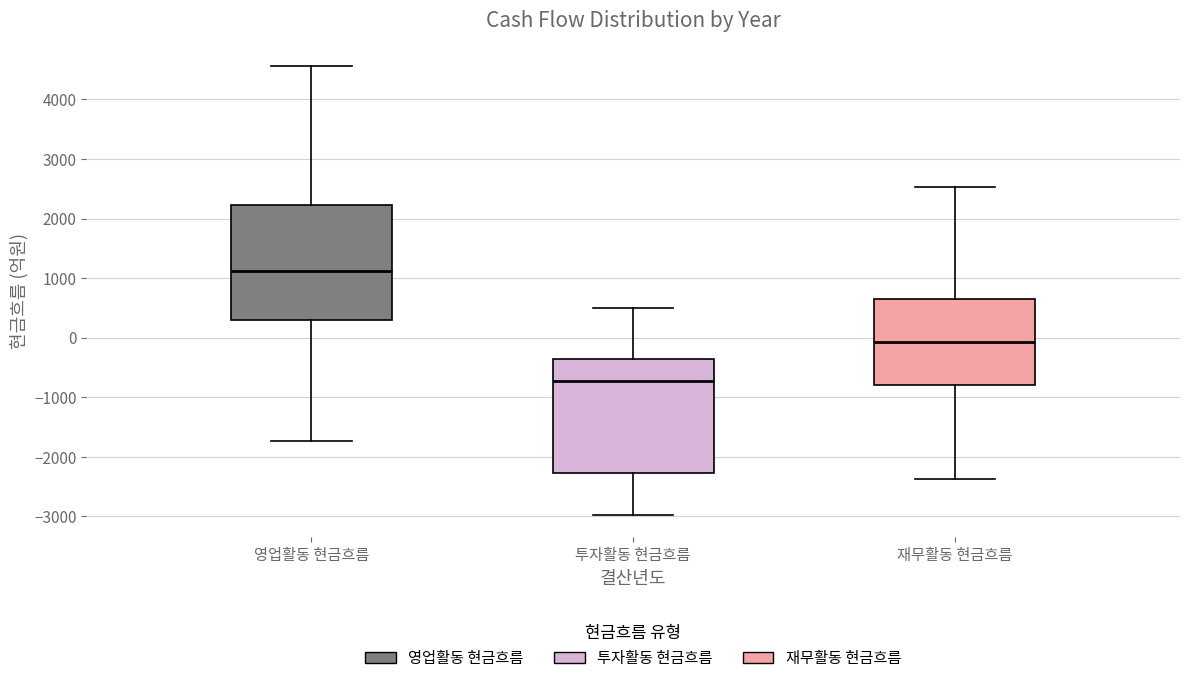

Reading left to right, read every box against the y-axis: the position of its median line, the range the box covers, and the ends of its whiskers. The values are not printed on the chart, so give them approximately, as read against the axis.

영업활동 현금흐름: median 1100, box 300 to 2200, whiskers -1700 to 4600
투자활동 현금흐름: median -700, box -2300 to -400, whiskers -3000 to 500
재무활동 현금흐름: median -100, box -800 to 600, whiskers -2400 to 2500